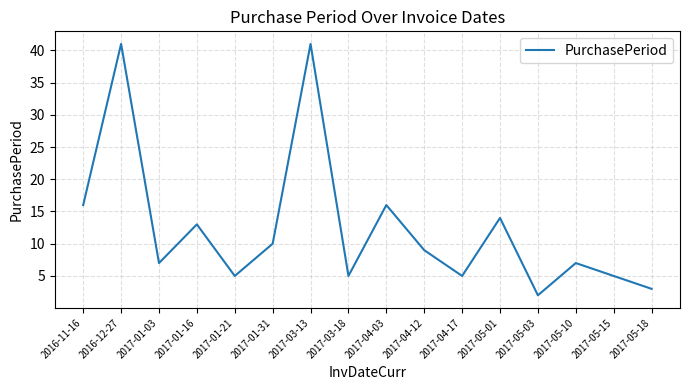

What is the difference between the maximum and minimum values?

39